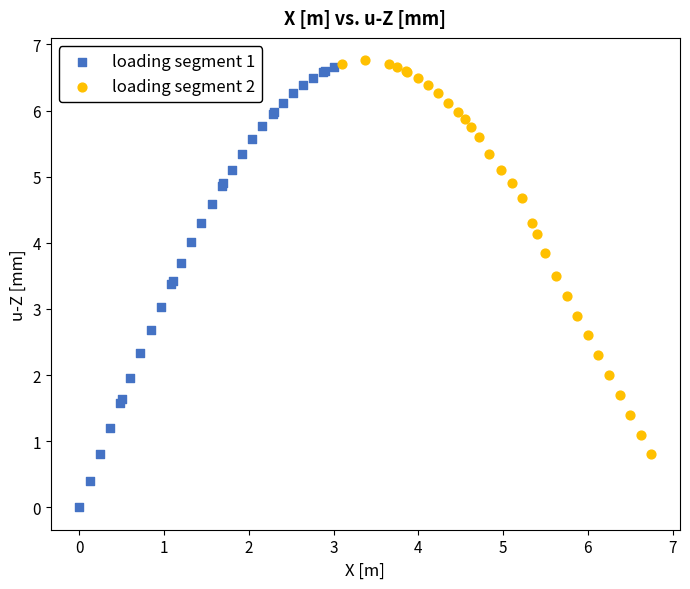

Which series has the widest spread of Y values?

loading segment 1